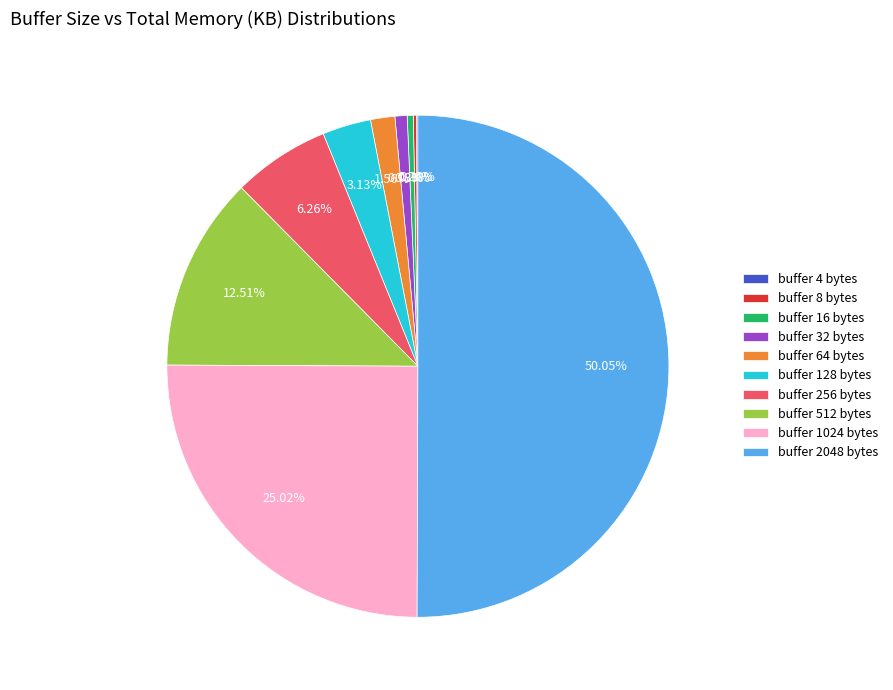

Which category accounts for the majority?

buffer 2048 bytes